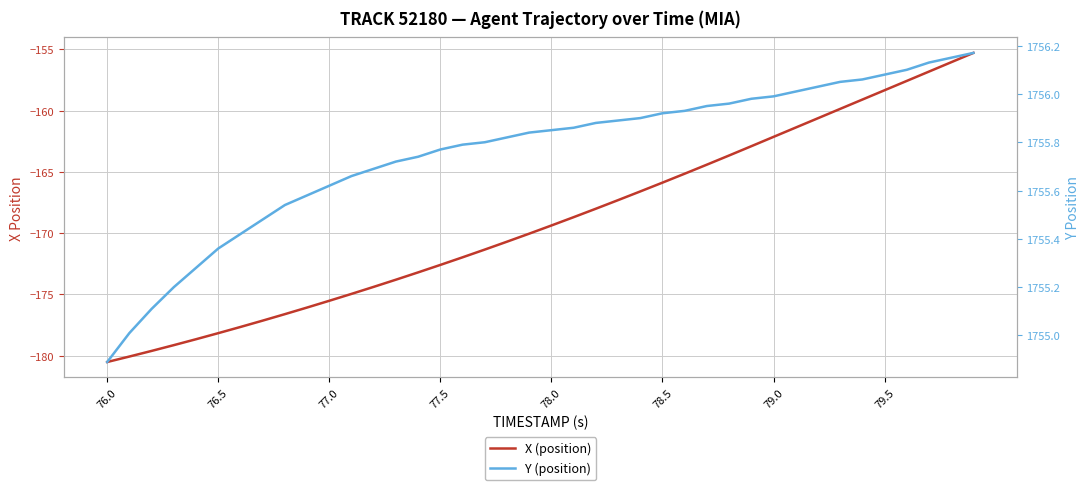

What is the difference between the second highest and minimum values in the X (position) series?

24.5